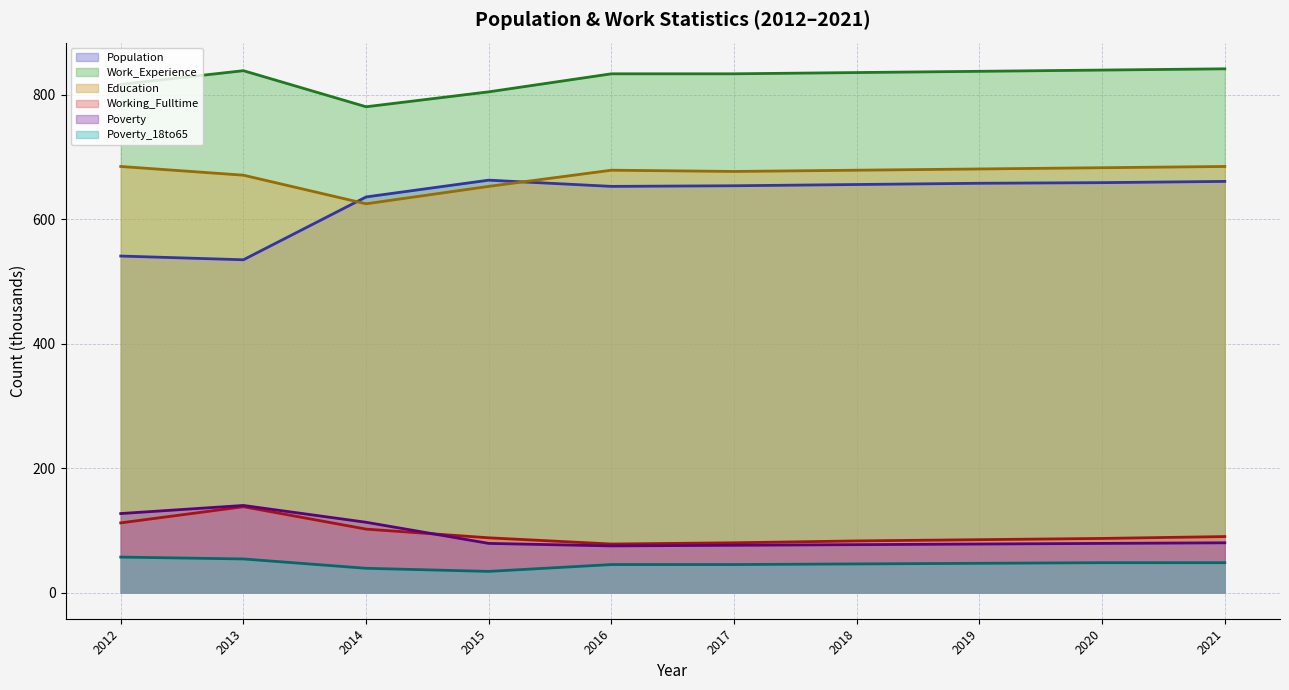

How many distinct data groups are displayed?

6